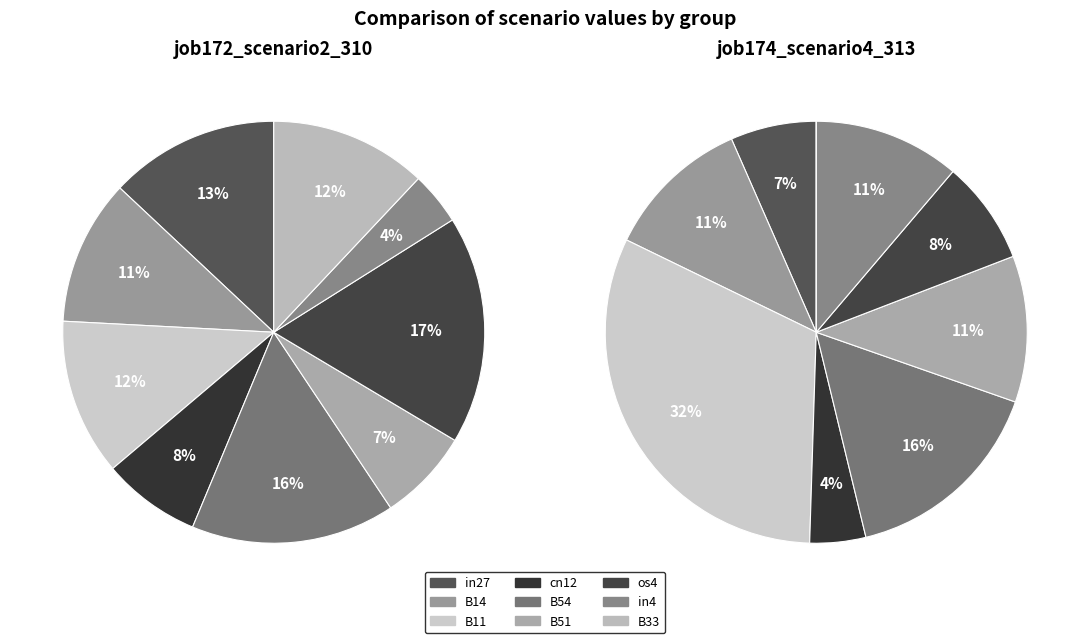

Does any single category account for the majority?

No